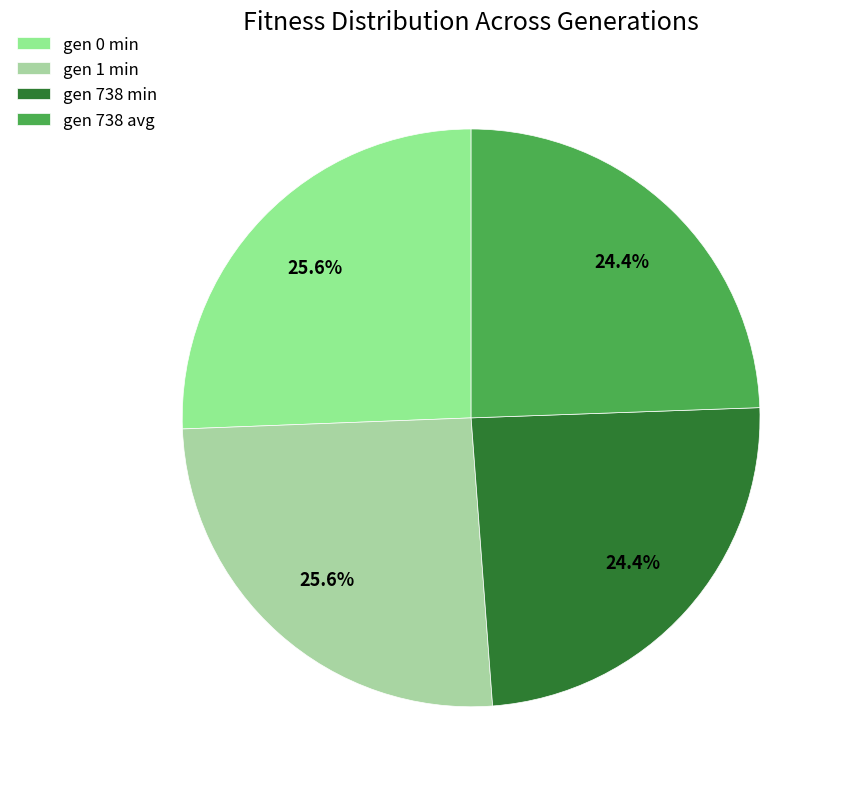

To the nearest percent, what portion does gen 738 avg represent?

24%